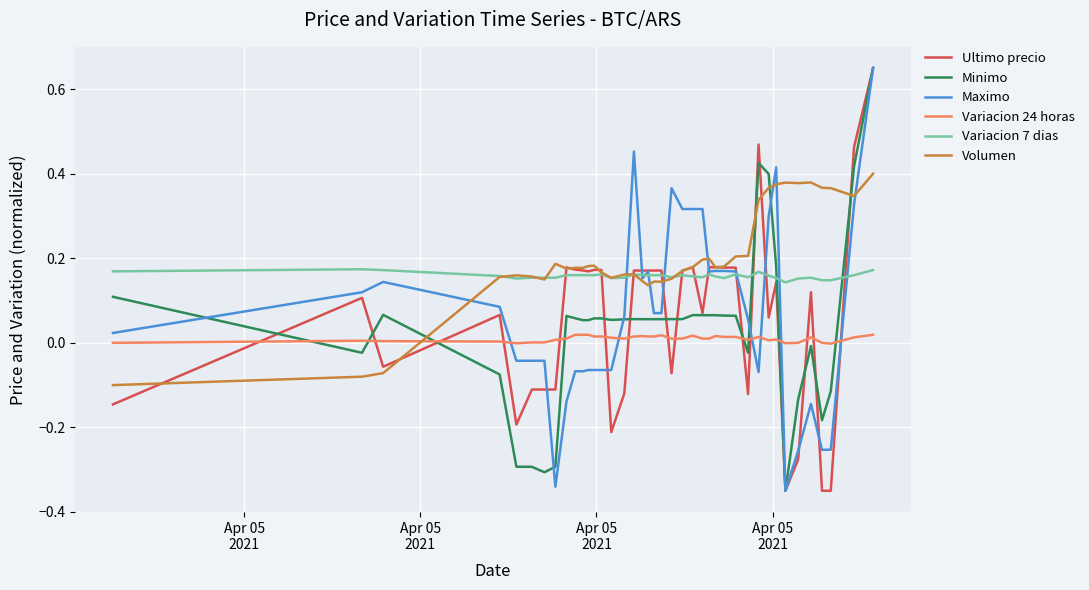

True or false: Variacion 7 dias and Variacion 24 horas cross at least once.

False